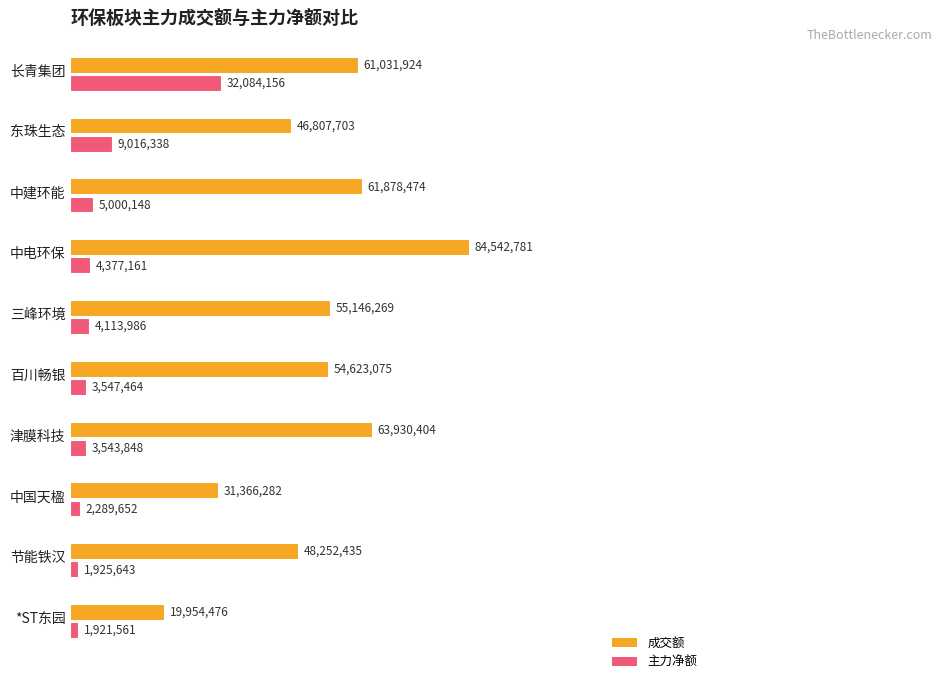

Which category has the lowest value in the 主力净额 series?

*ST东园